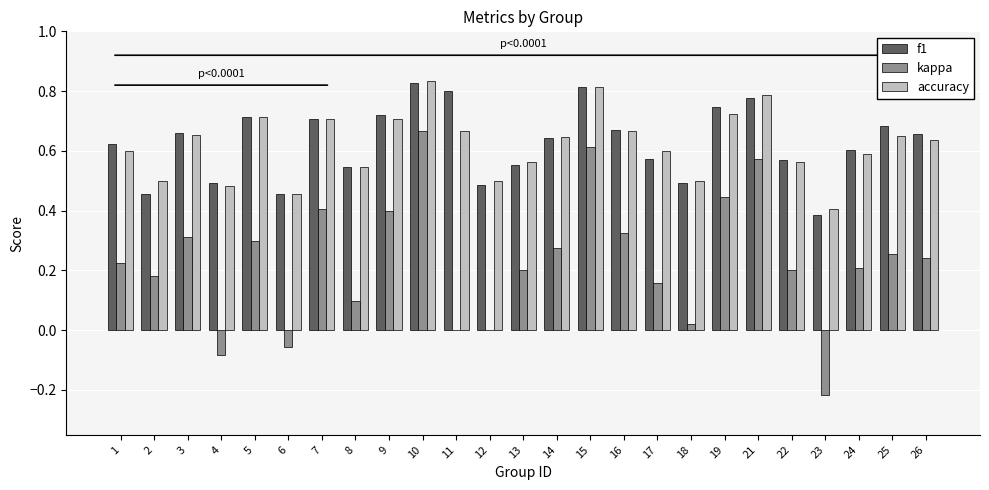

What is the sum of all kappa values?

5.7